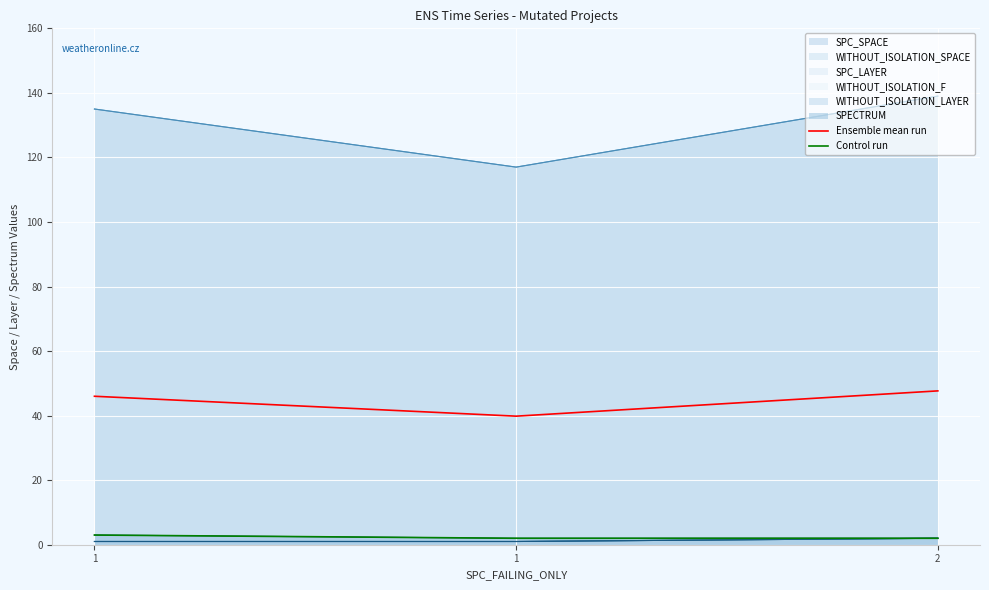

At which category does the chart reach its minimum across all series?

1